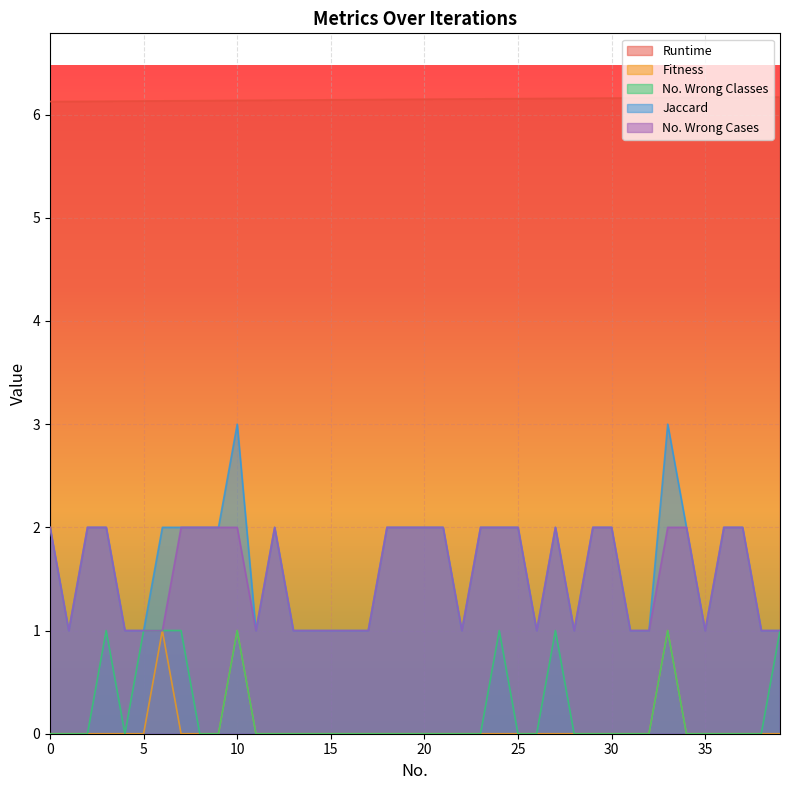

Which series has the largest total across all categories?

Runtime